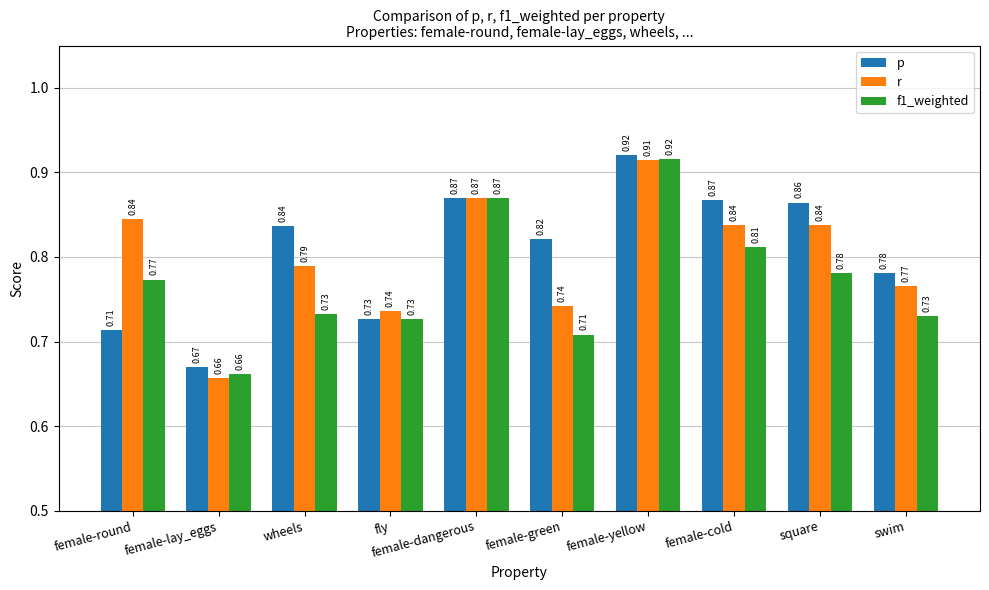

List the series in order of their overall mean, lowest first.

f1_weighted, r, p